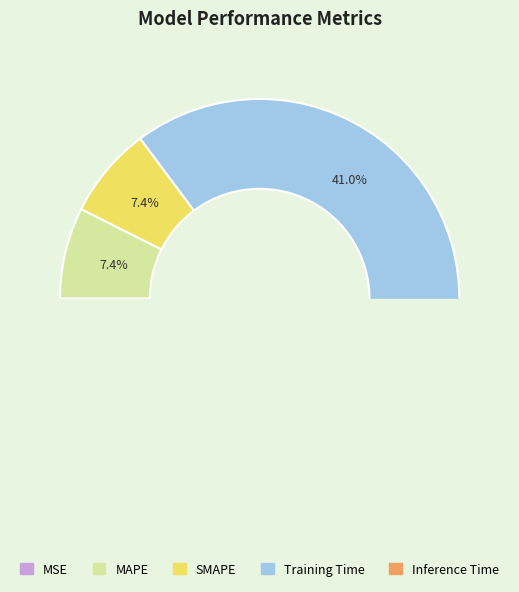

Is MAPE the majority of the pie?

No